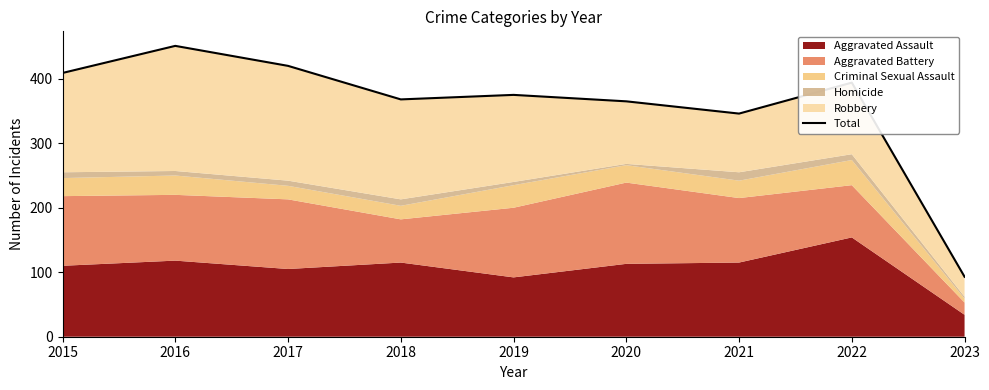

Rank the categories by value from highest to lowest.

2016, 2017, 2015, 2022, 2019, 2018, 2020, 2021, 2023